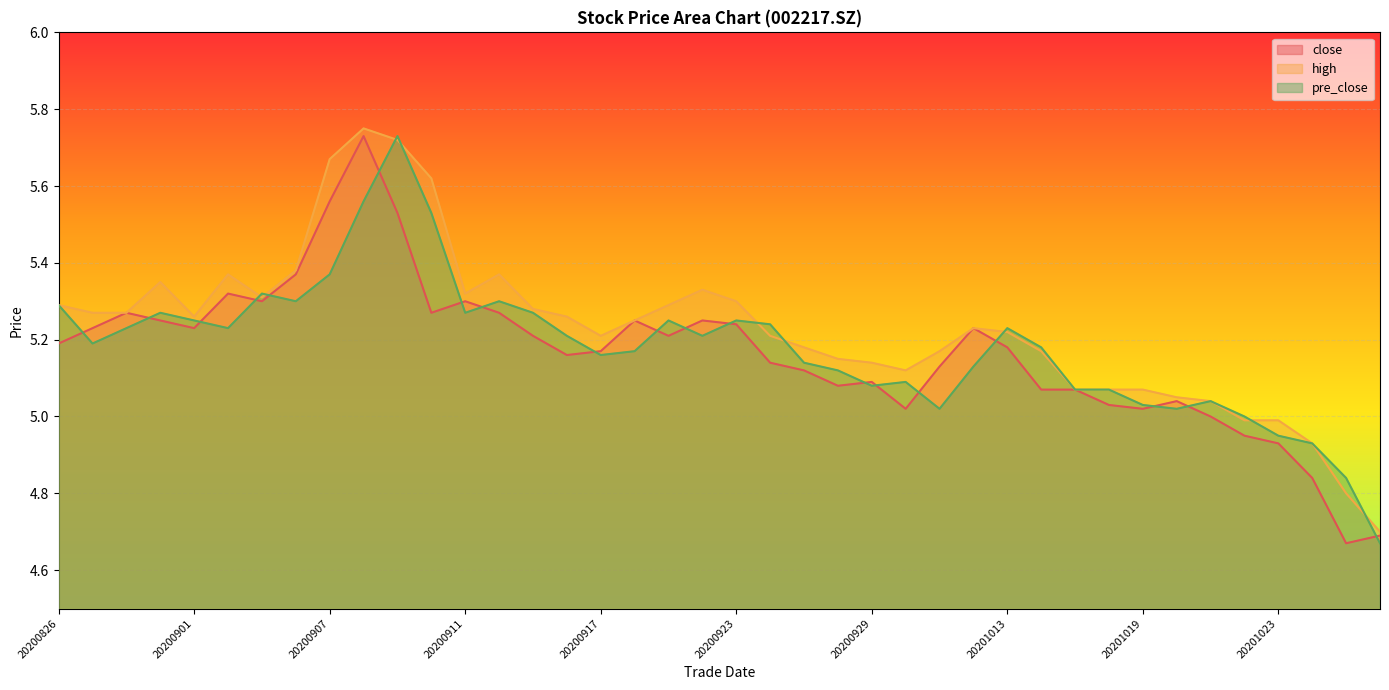

Reading left to right, transcribe all the data shown in this chart.

close: 5.2	5.2	5.3	5.2	5.2	5.3	5.3	5.4	5.6	5.7	5.5	5.3	5.3	5.3	5.2	5.2	5.2	5.2	5.2	5.2	5.2	5.1	5.1	5.1	5.1	5.0	5.1	5.2	5.2	5.1	5.1	5.0	5.0	5.0	5.0	5.0	4.9	4.8	4.7	4.7
high: 5.3	5.3	5.3	5.3	5.3	5.4	5.3	5.4	5.7	5.8	5.7	5.6	5.3	5.4	5.3	5.3	5.2	5.2	5.3	5.3	5.3	5.2	5.2	5.2	5.1	5.1	5.2	5.2	5.2	5.2	5.1	5.1	5.1	5.0	5.0	5.0	5.0	4.9	4.8	4.7
pre_close: 5.3	5.2	5.2	5.3	5.2	5.2	5.3	5.3	5.4	5.6	5.7	5.5	5.3	5.3	5.3	5.2	5.2	5.2	5.2	5.2	5.2	5.2	5.1	5.1	5.1	5.1	5.0	5.1	5.2	5.2	5.1	5.1	5.0	5.0	5.0	5.0	5.0	4.9	4.8	4.7